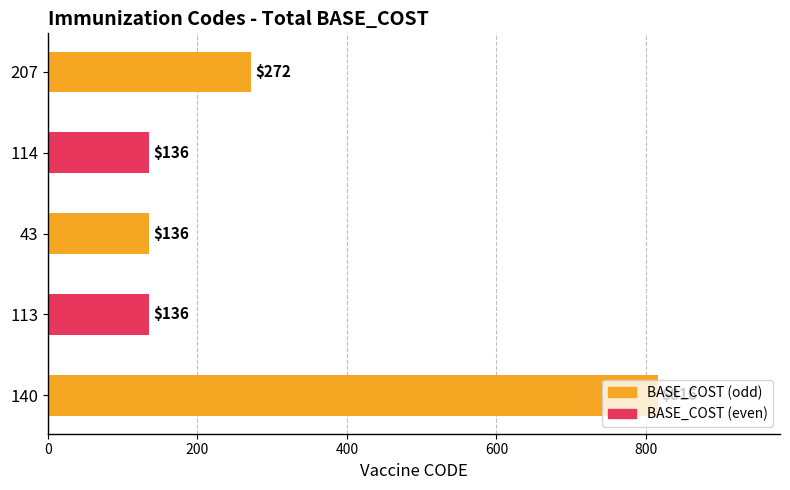

How many values are between 136 and 272?

4